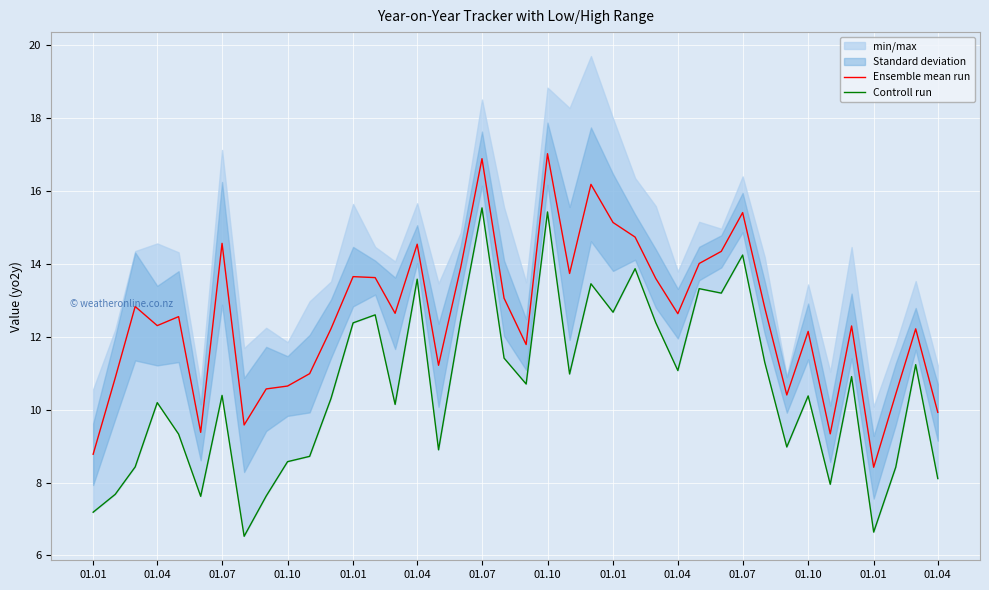

True or false: Ensemble mean run and Controll run cross at least once.

False